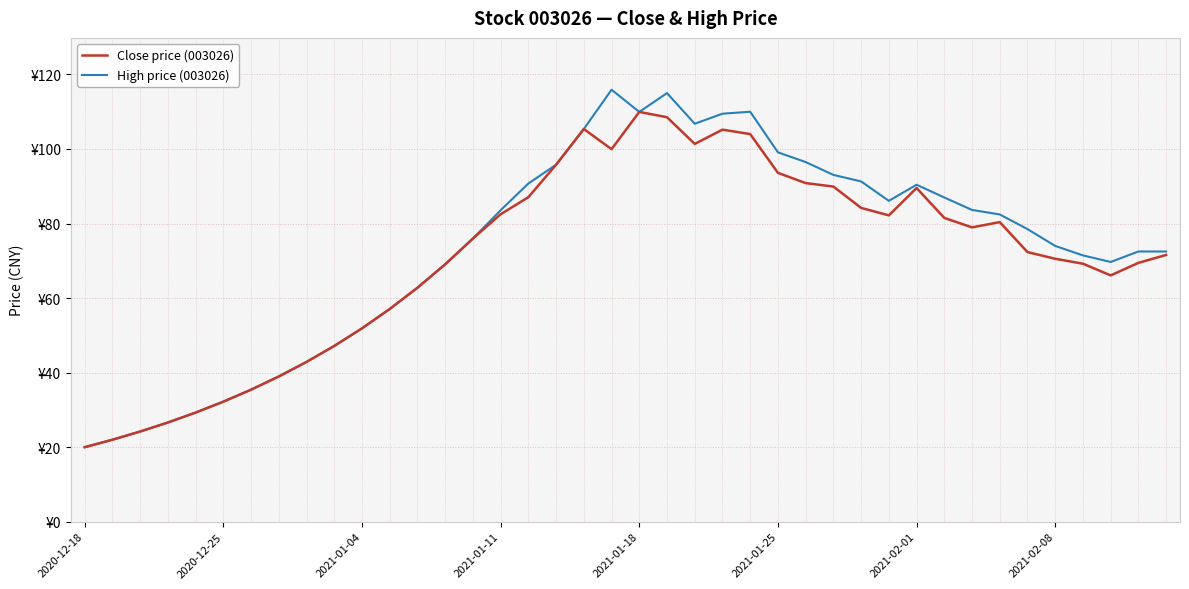

True or false: Close price (003026) and High price (003026) cross at least once.

False